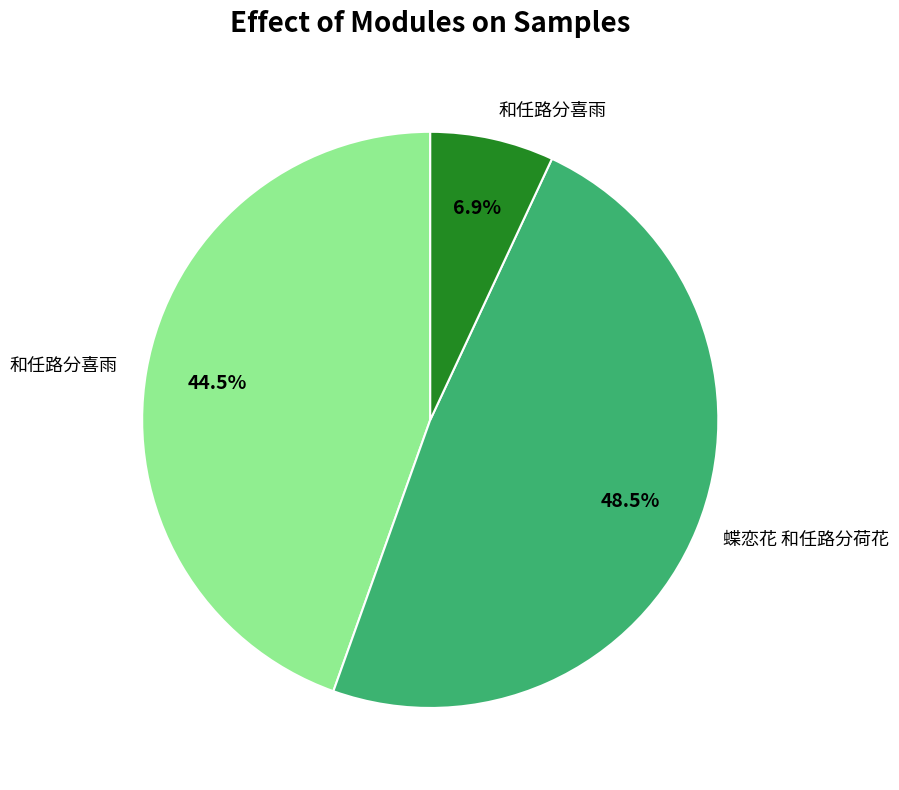

Does any single category account for the majority?

No